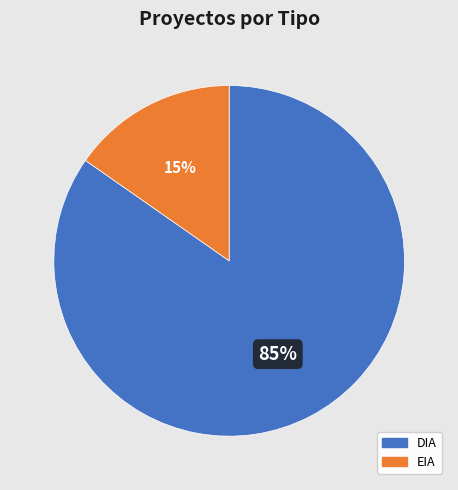

Rank the categories by value from highest to lowest.

DIA, EIA